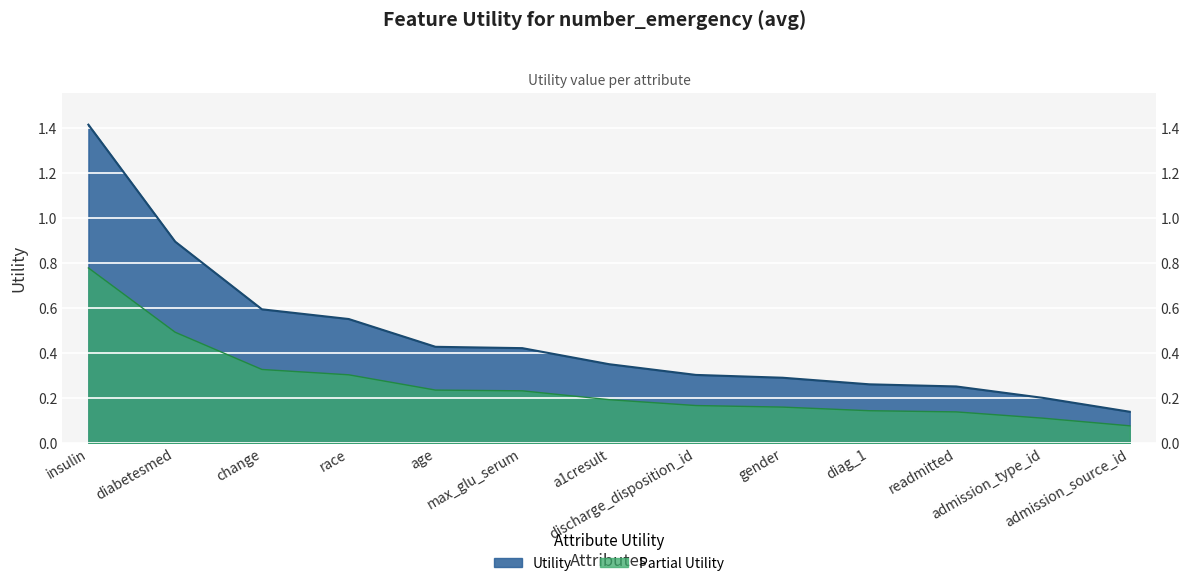

What position from the left is a1cresult?

7